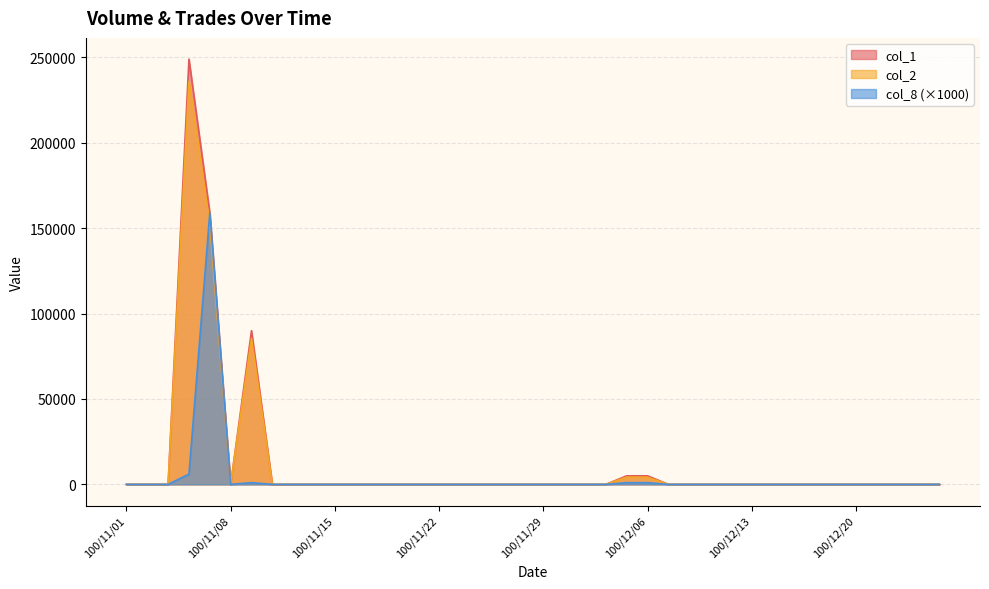

Count the number of categories in the chart.

40